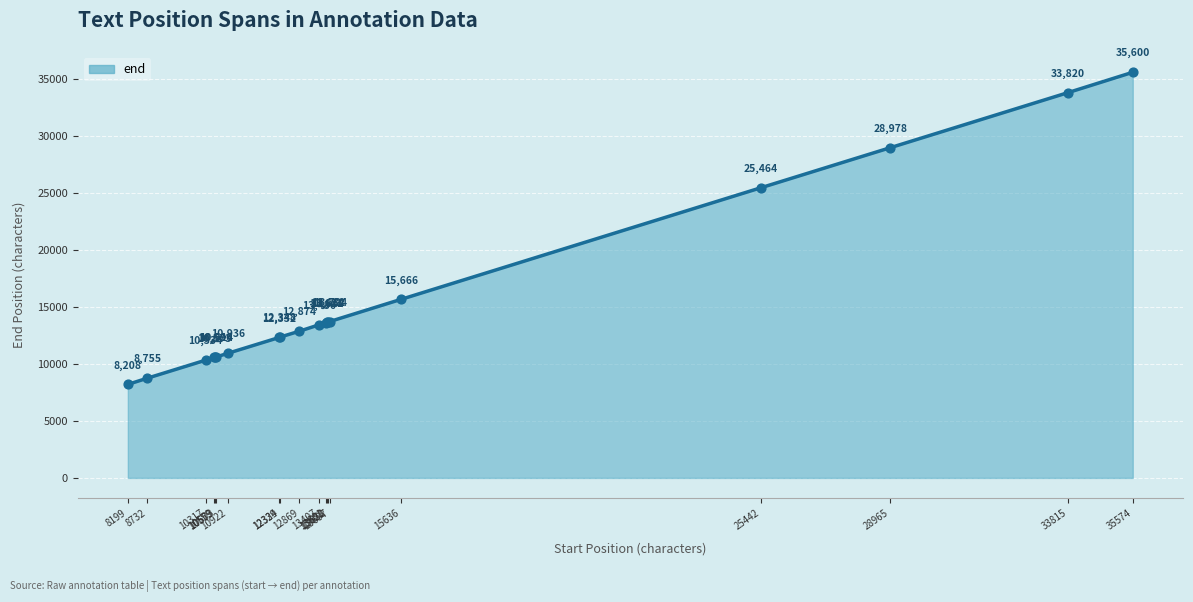

Approximately how many times larger is the value at 13697 compared to 13652?

1.0